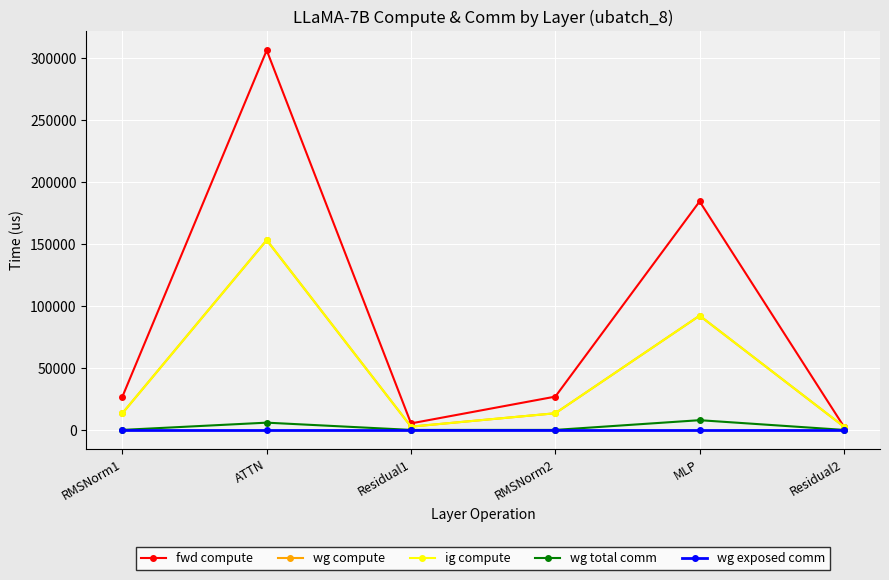

Does the chart have visible grid lines?

Yes